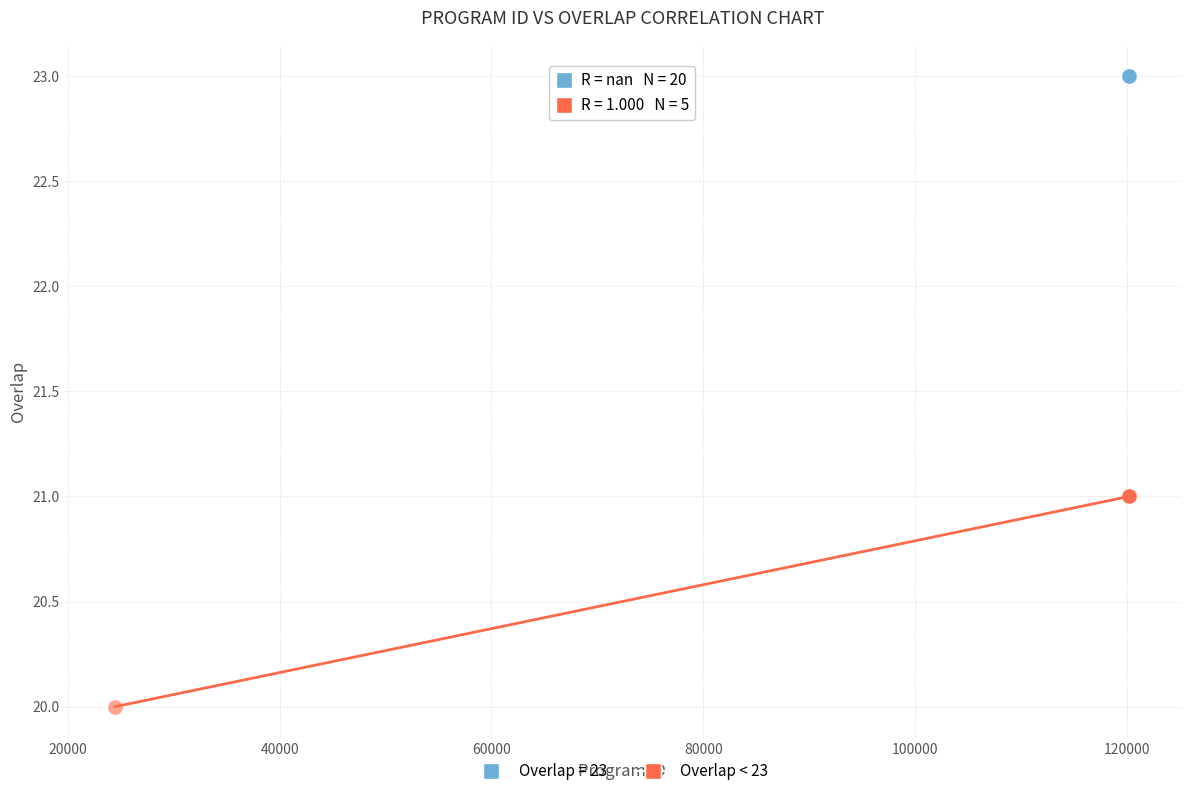

Which series contains the lowest Y value?

Overlap < 23